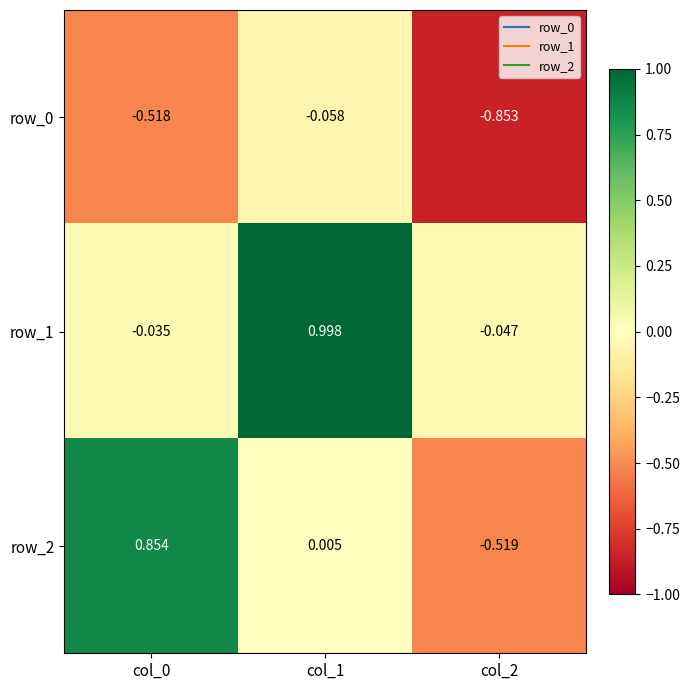

Which category has the highest value in the row_1 series?

col_1